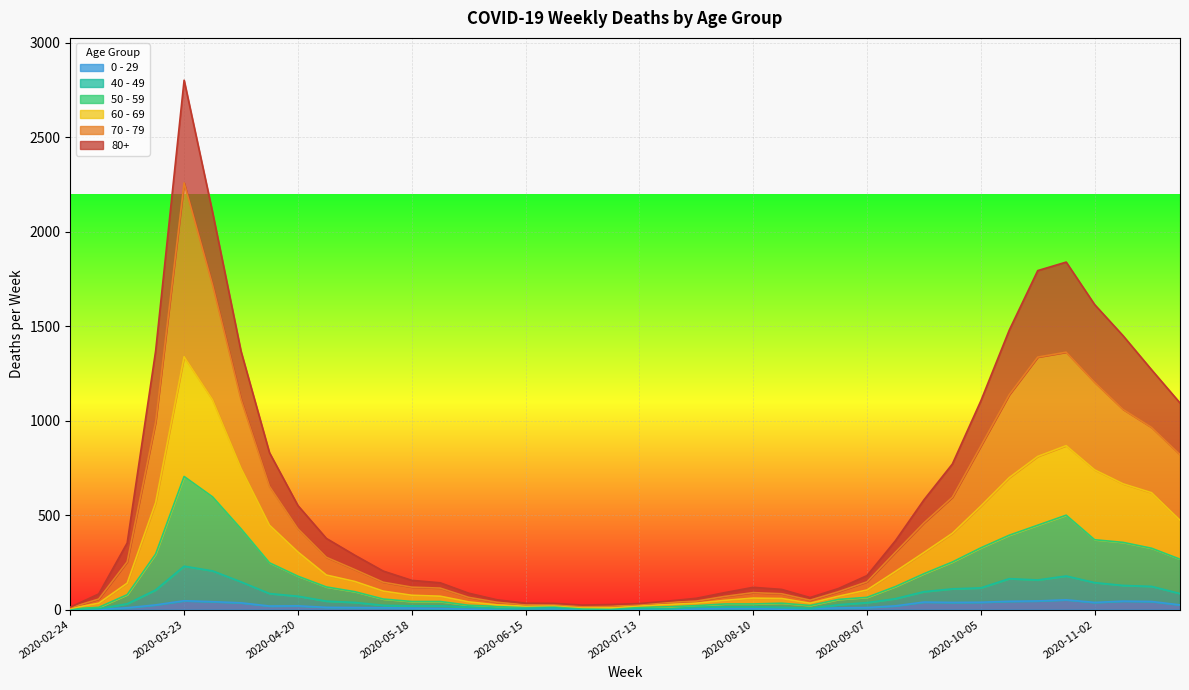

What is the difference between the maximum and minimum values in the 60 - 69 series?

1333